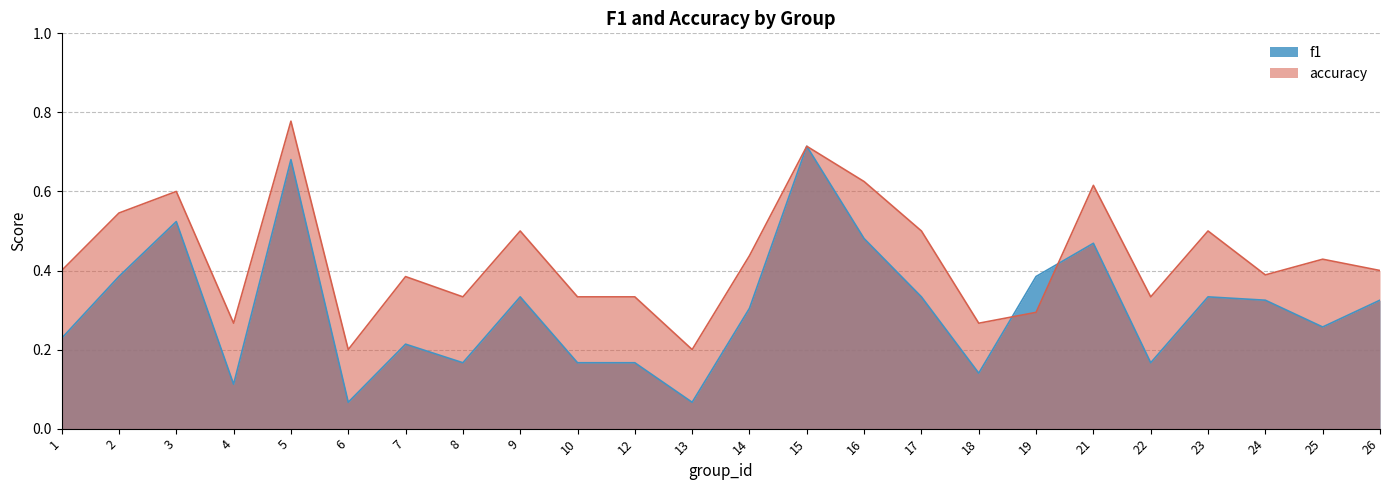

What is the difference between the second highest and second lowest values in the accuracy series?

0.5